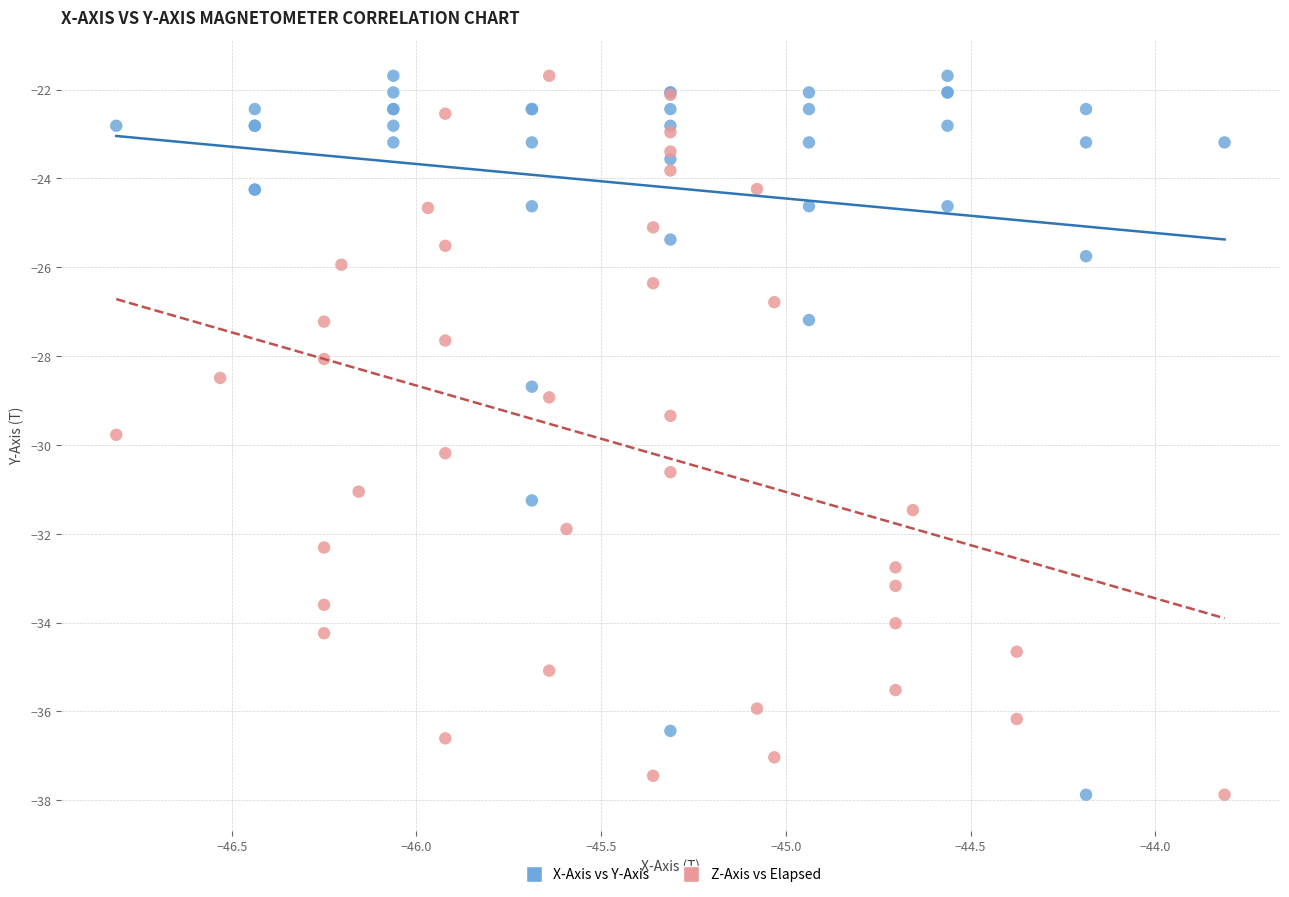

What are all the series names shown in the legend?

X-Axis vs Y-Axis, Z-Axis vs Elapsed